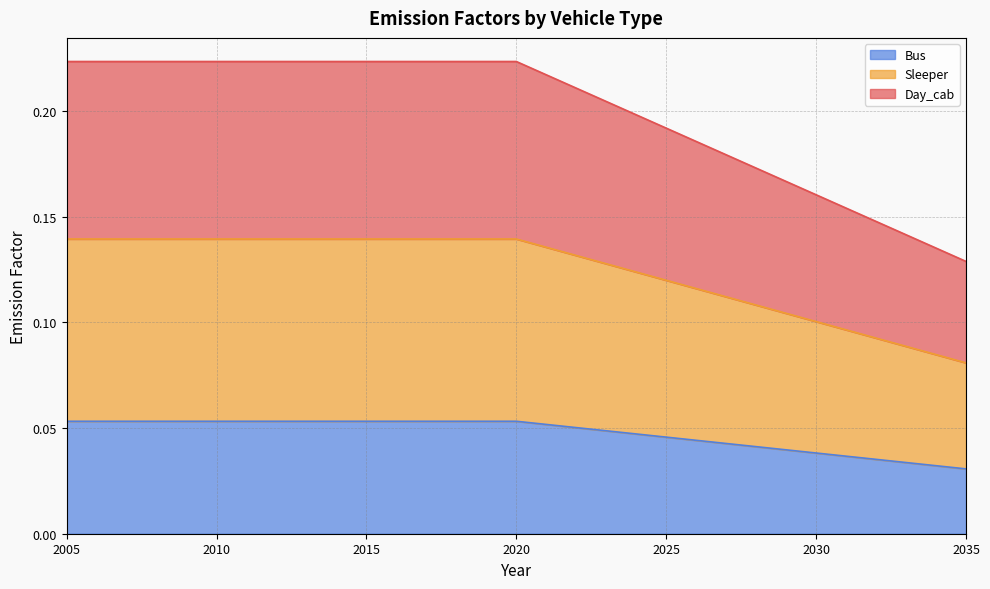

True or false: Sleeper and Bus cross at least once.

False